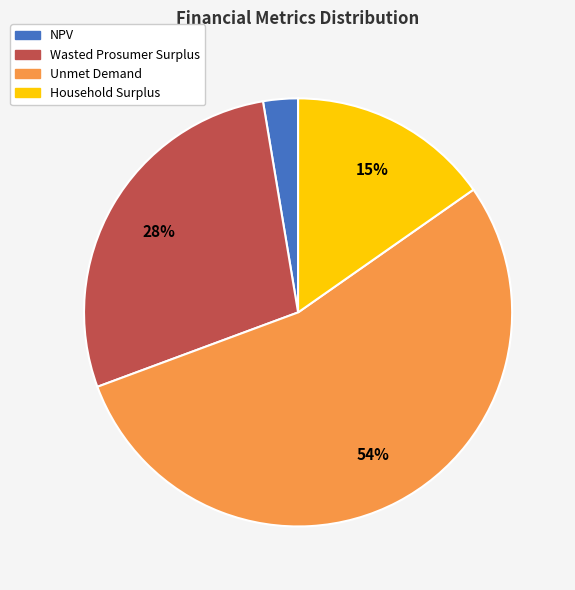

To the nearest percent, what is the difference between the largest and smallest slice percentages?

51%